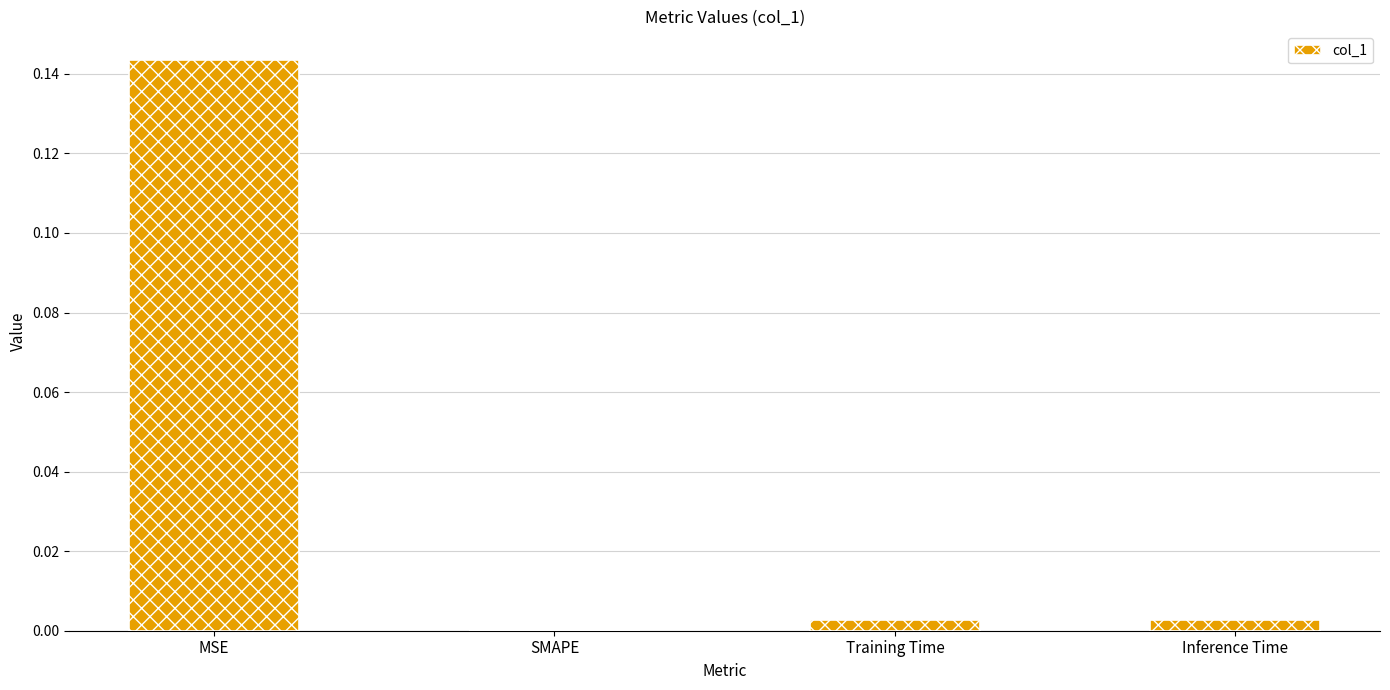

How many categories are shown in the chart?

4